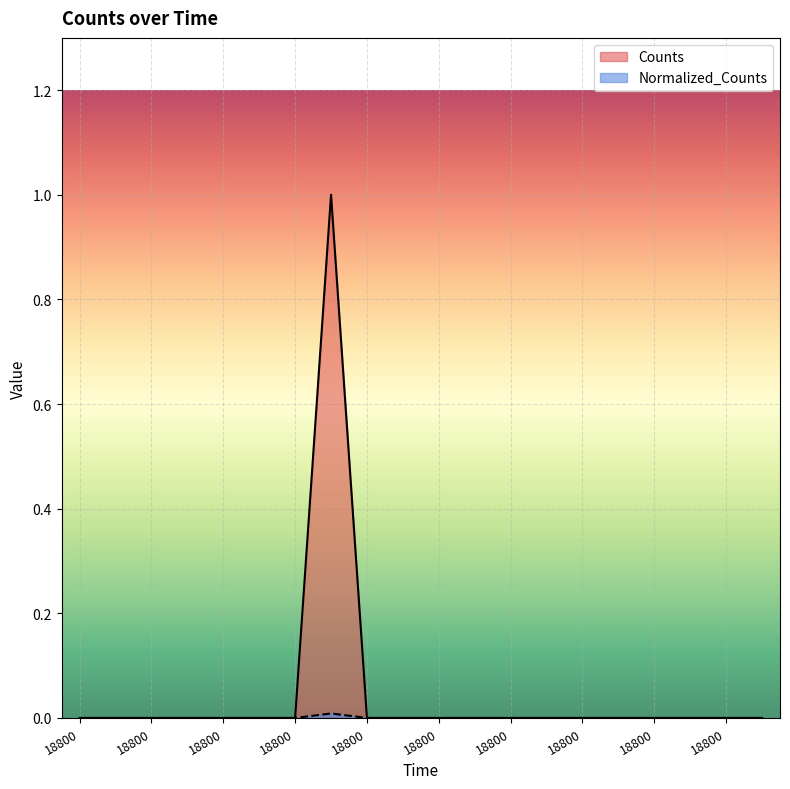

True or false: Counts and Normalized_Counts intersect in this chart.

False